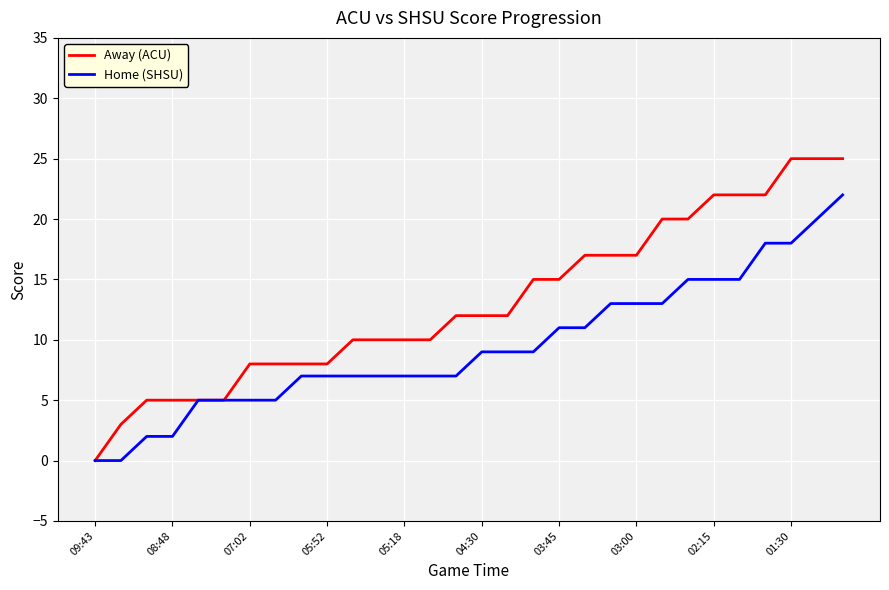

How many values in Away (ACU) are above zero?

29